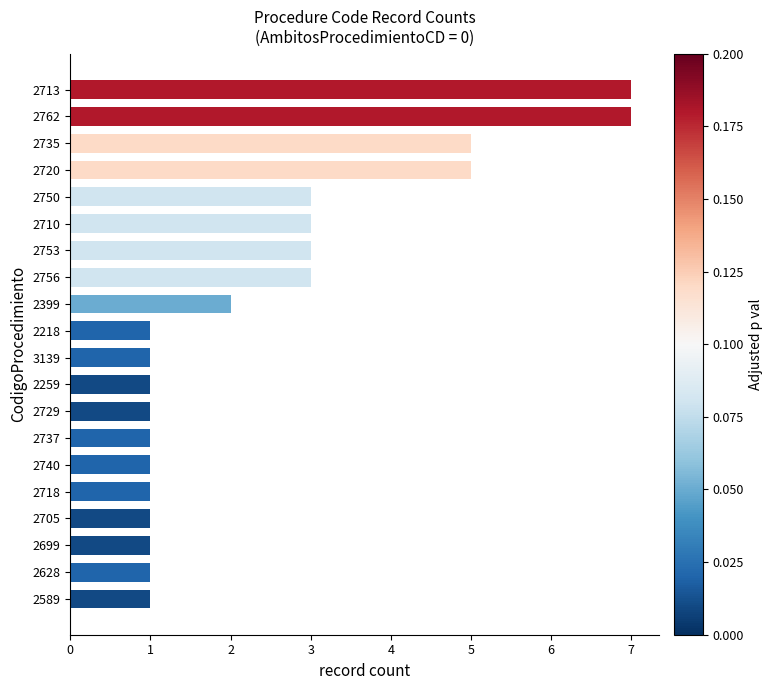

The value at 2740 is 1. True or false?

True